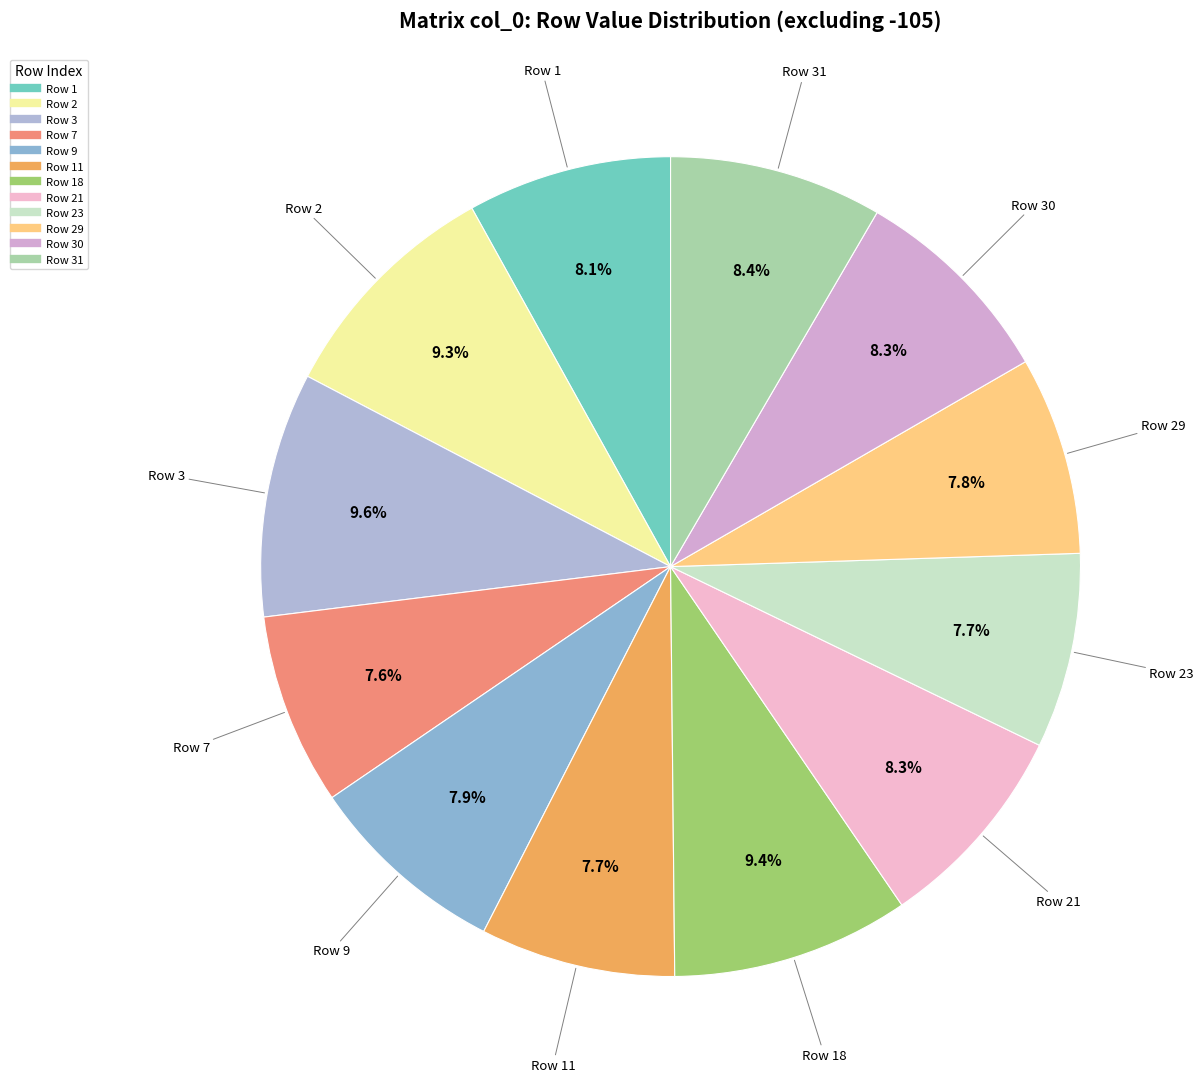

Count the number of slices in the pie.

12